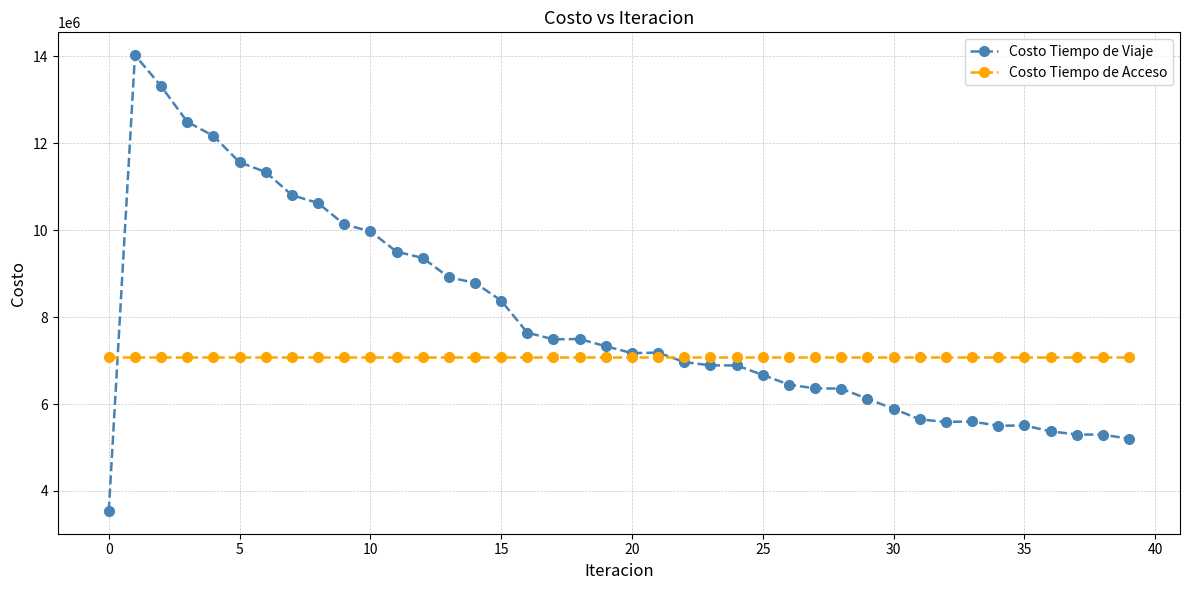

What is the value of the Costo Tiempo de Acceso point at the 21st from the left?

7083833.0